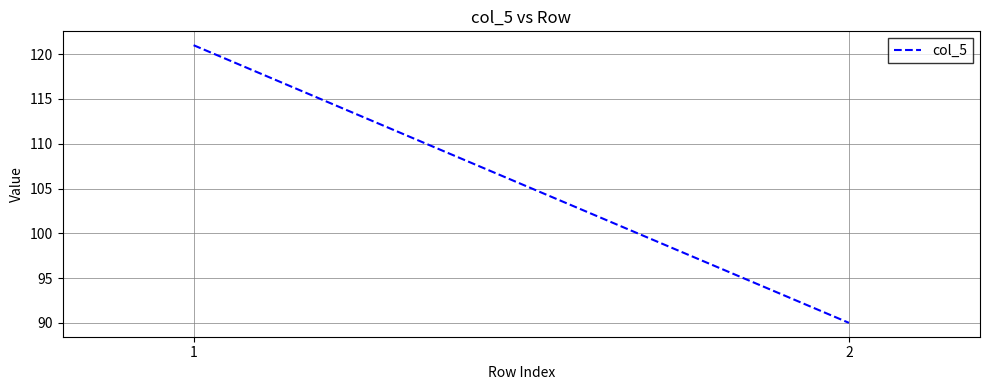

The chart shows a value of 36 at 2. True or false?

False